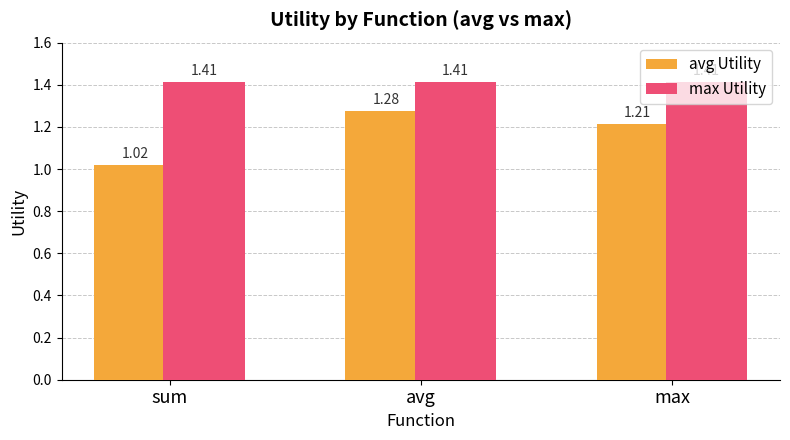

Which label corresponds to the smallest value in the chart?

sum